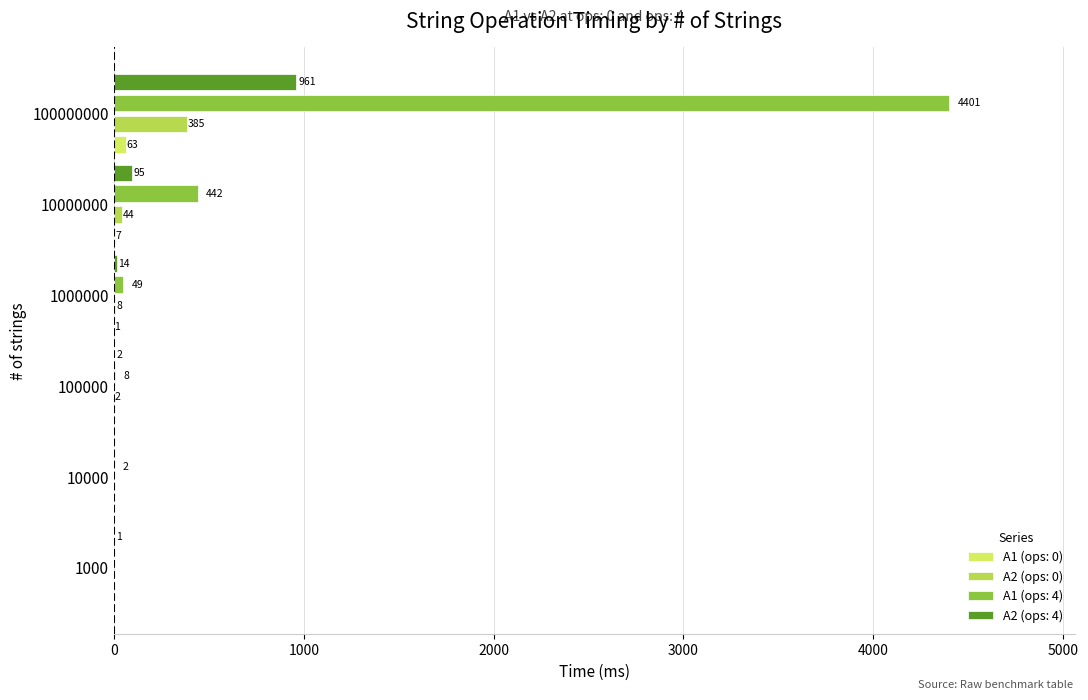

The A2 (ops: 4) series shows 1 at 1000. True or false?

True